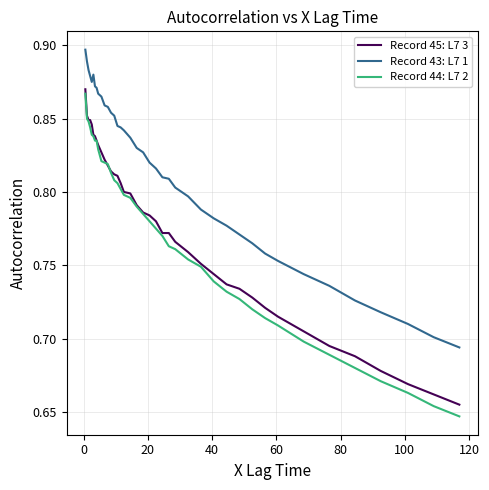

Which series has the largest total across all categories?

Record 43: L7 1